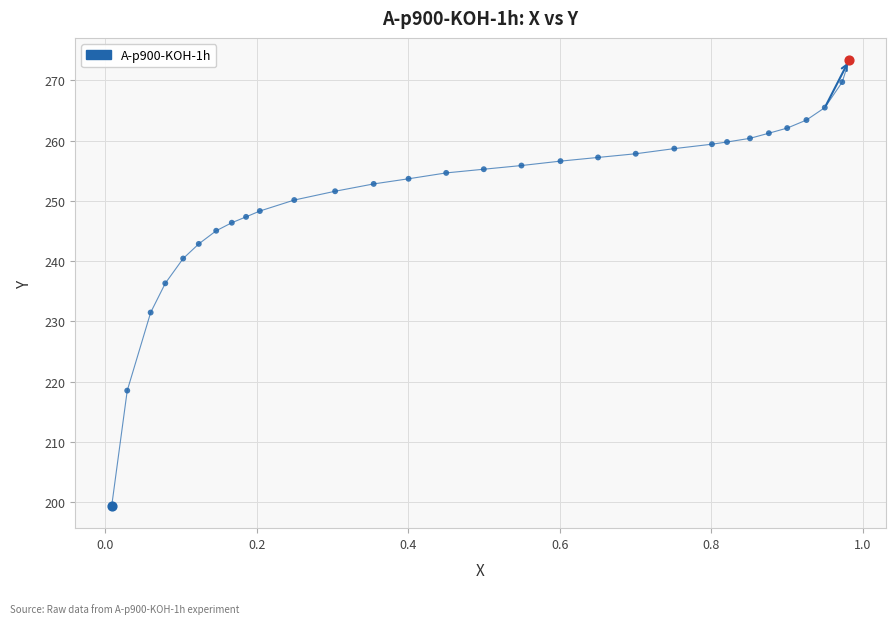

What is the maximum value shown in the chart?

273.4